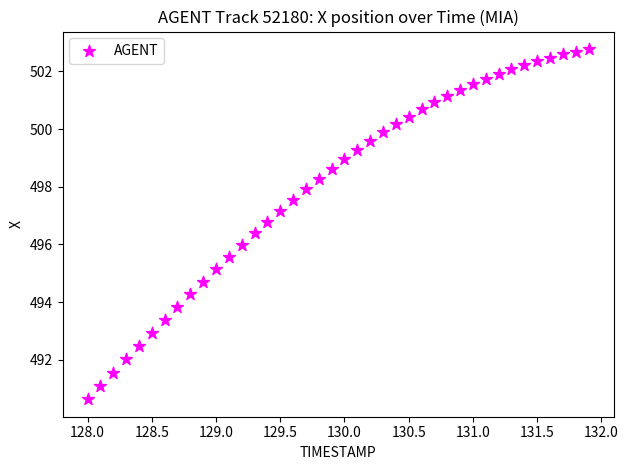

What is the range of X values (max minus min)?

3.9